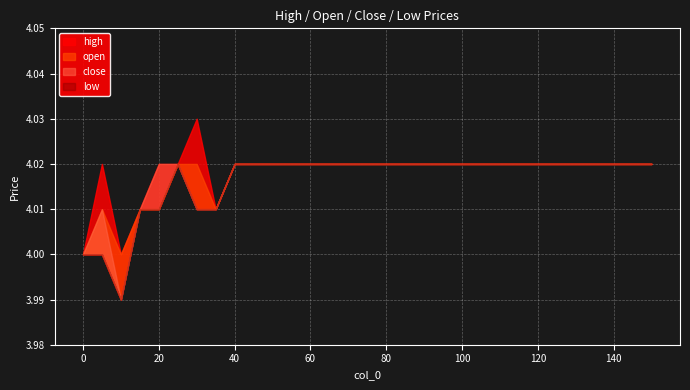

Which has a higher value, 135 or 45?

135